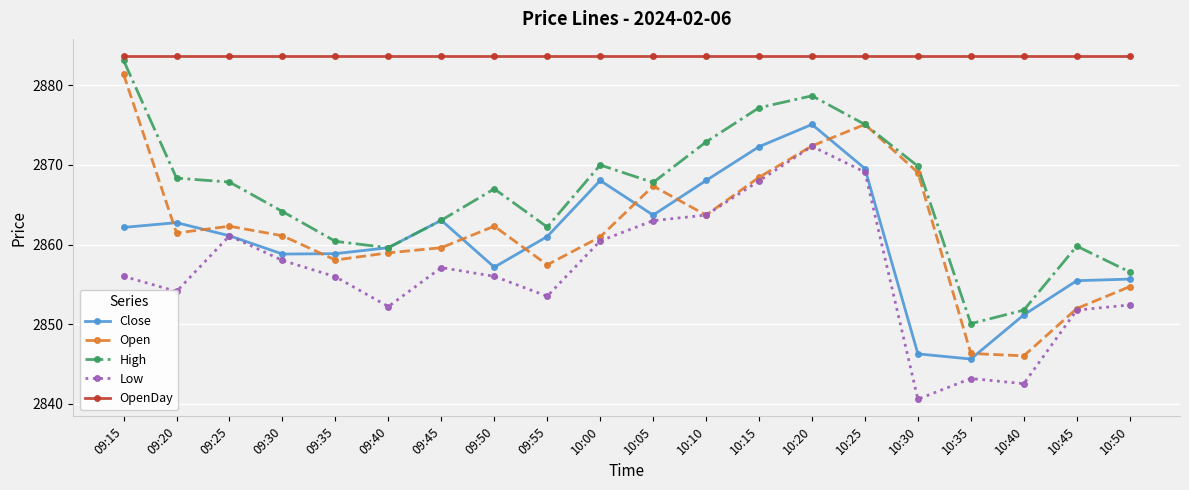

Which series has the largest total across all categories?

OpenDay